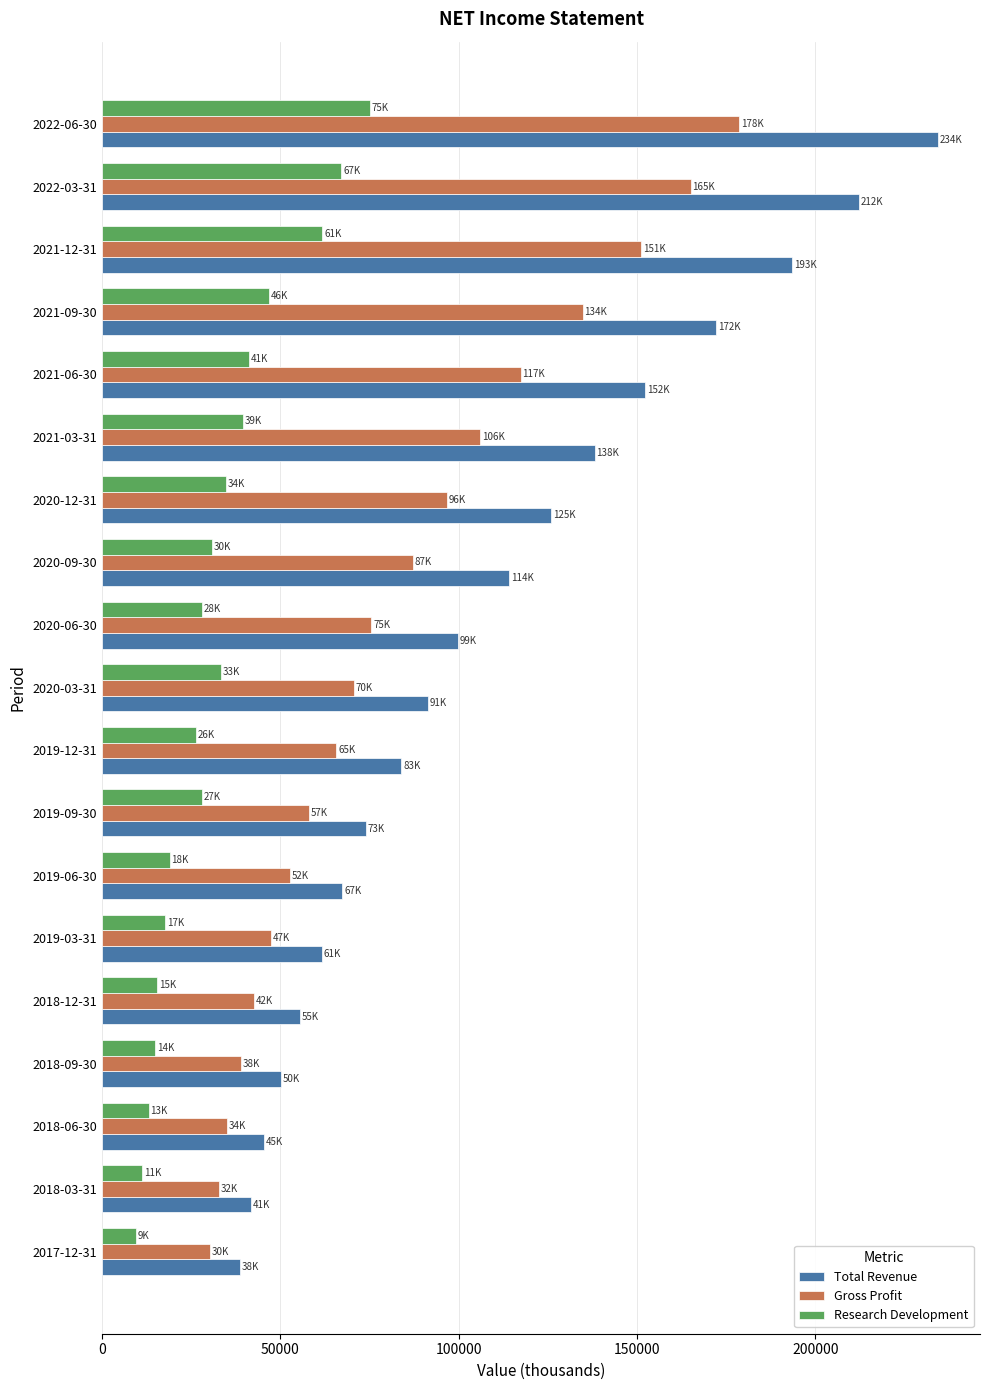

Which series has the widest spread of values?

Total Revenue